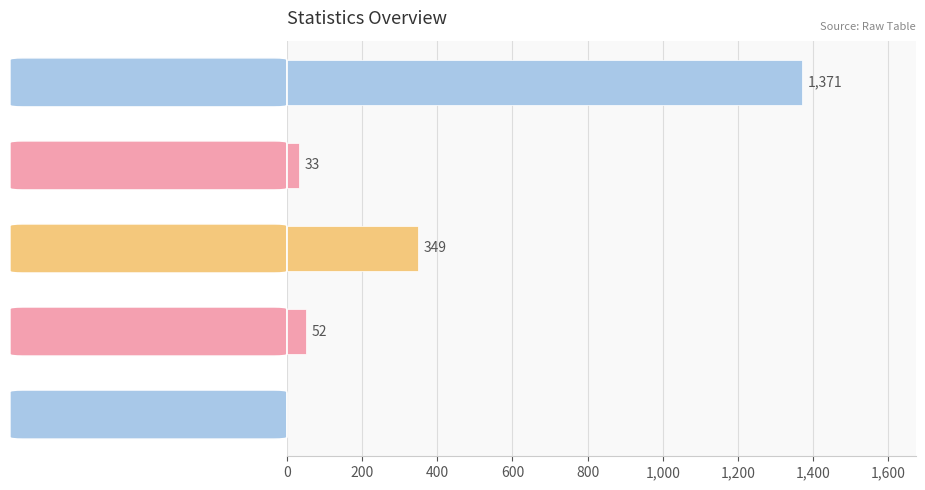

What is the sum of the values at countDistinctHospno and countCurrent?

85